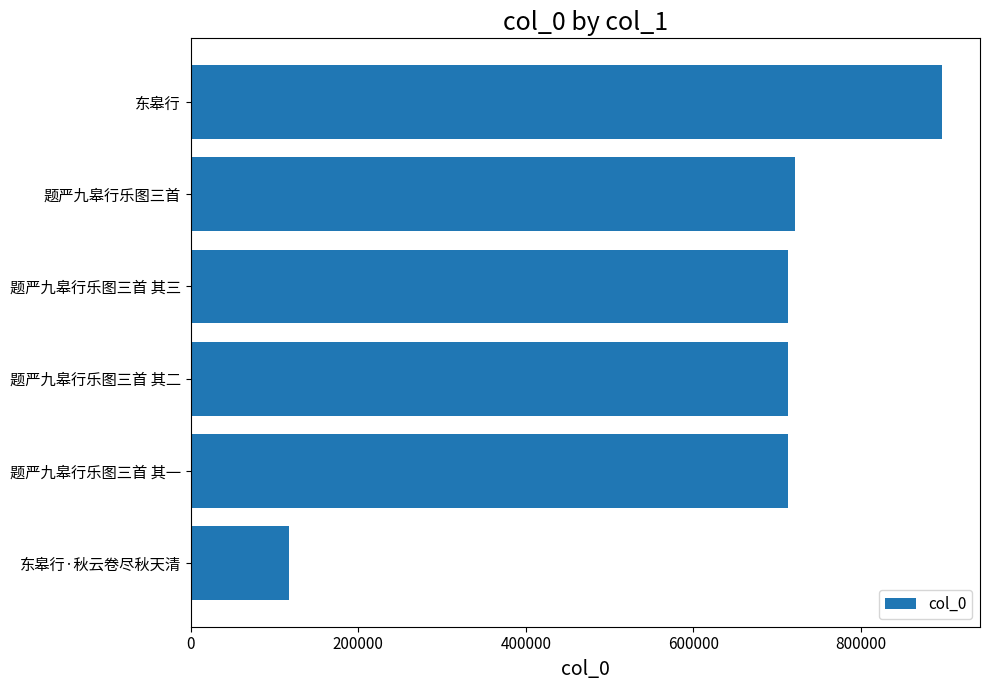

True or false: the data shows 478761 at 东皋行.

False